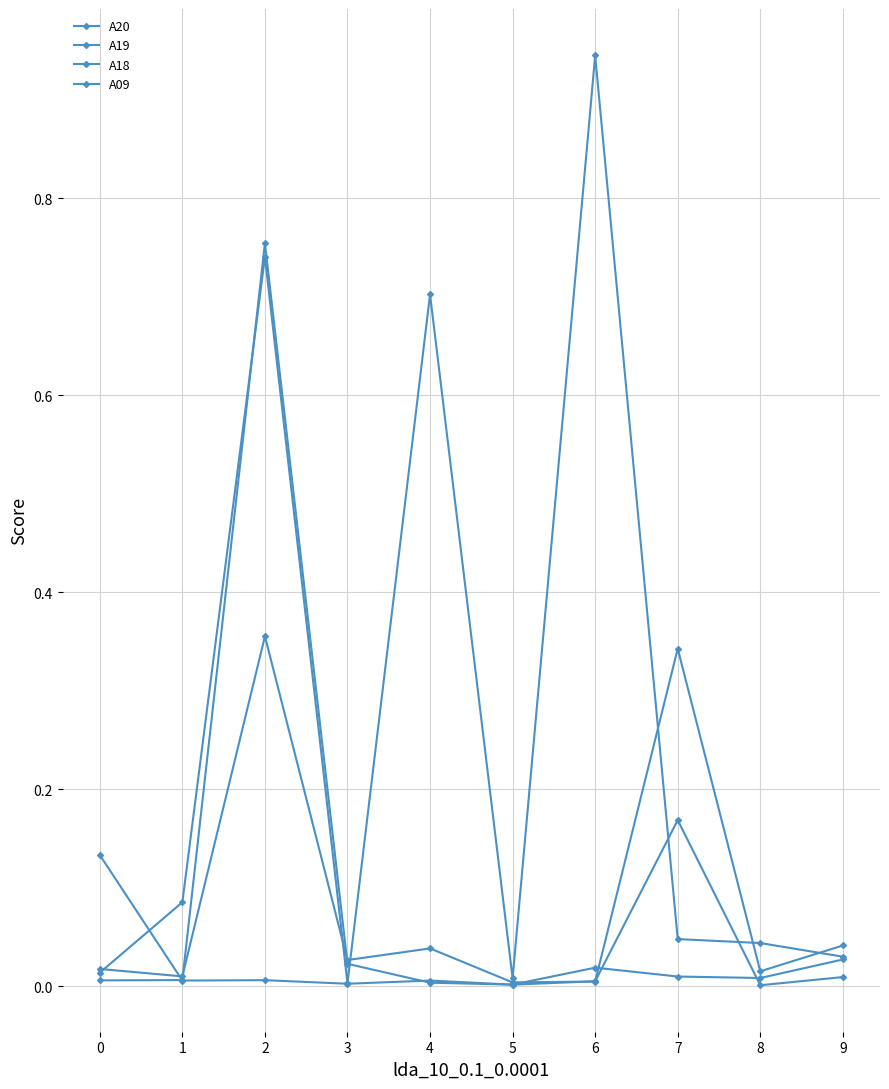

Rank the categories by A19 value from lowest to highest.

3, 5, 0, 9, 8, 7, 1, 4, 2, 6